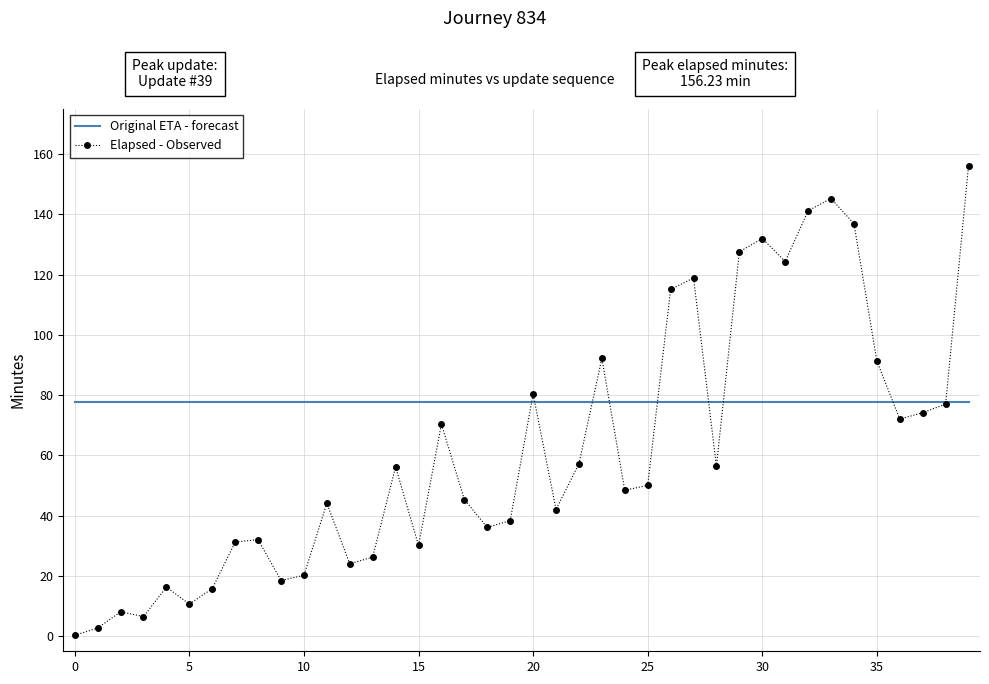

What is the maximum value for Elapsed - Observed?

156.2